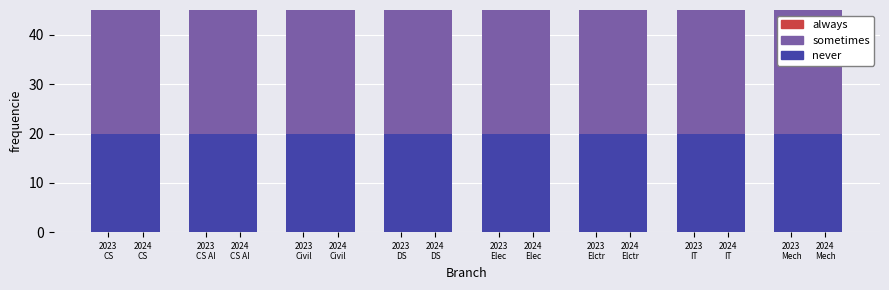

Count the number of data series in this chart.

3